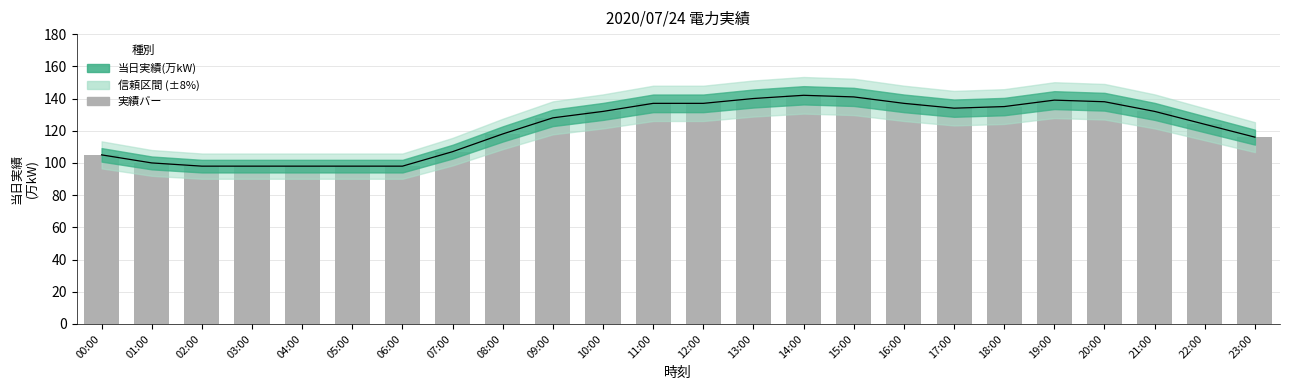

Reading left to right, list all the values displayed in this chart.

00:00=105	01:00=100	02:00=98	03:00=98	04:00=98	05:00=98	06:00=98	07:00=107	08:00=118	09:00=128	10:00=132	11:00=137	12:00=137	13:00=140	14:00=142	15:00=141	16:00=137	17:00=134	18:00=135	19:00=139	20:00=138	21:00=132	22:00=124	23:00=116